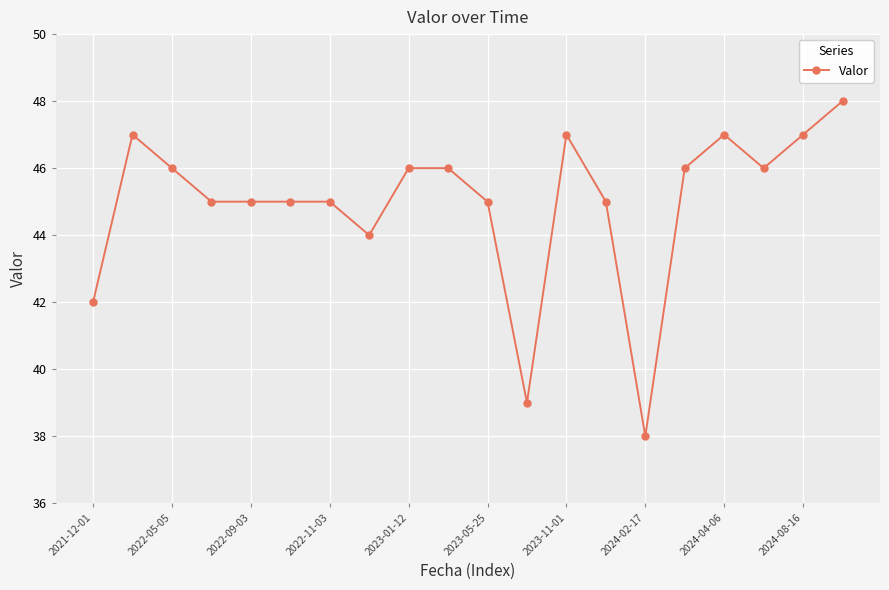

What is the greatest value displayed?

48